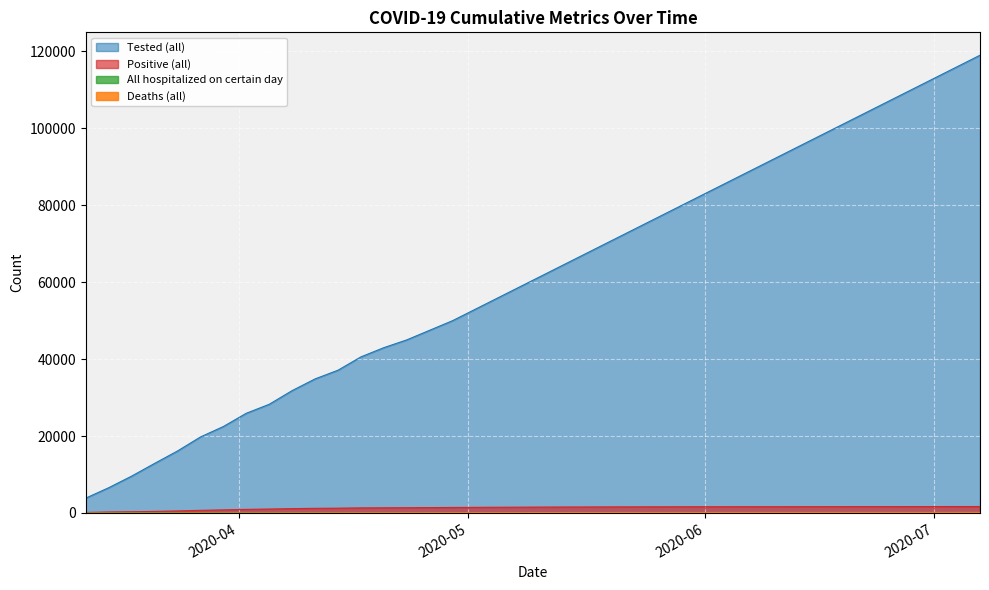

What is the sum of the Deaths (all) values at 2020-06-04 and 2020-05-08?

233